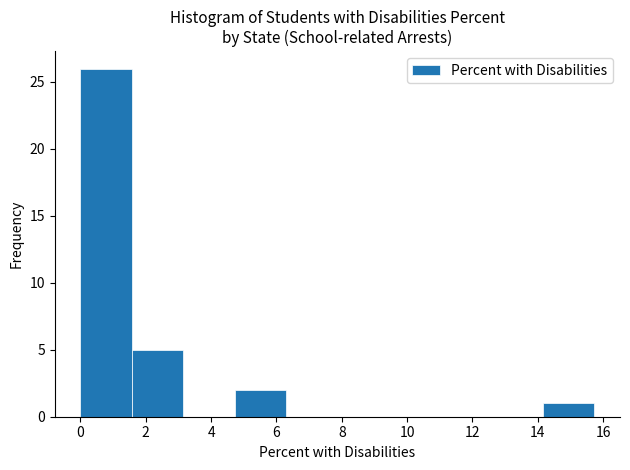

Reading left to right, transcribe this chart: for each bar, give the range it covers on the x-axis and its height. Neither the bar edges nor the heights are printed on the chart, so give them approximately, as read against the axes.

0.0 to 1.6: 26
1.6 to 3.2: 5
3.2 to 4.8: 0
4.8 to 6.2: 2
6.2 to 7.8: 0
7.8 to 9.4: 0
9.4 to 11.0: 0
11.0 to 12.6: 0
12.6 to 14.2: 0
14.2 to 15.8: 1